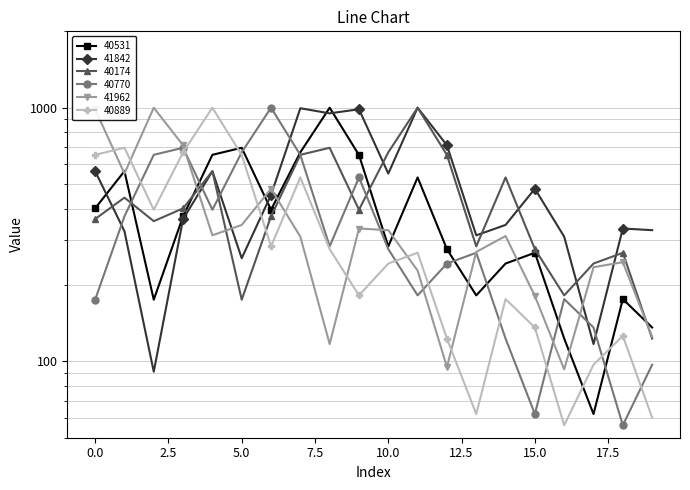

Count the number of data series in this chart.

6